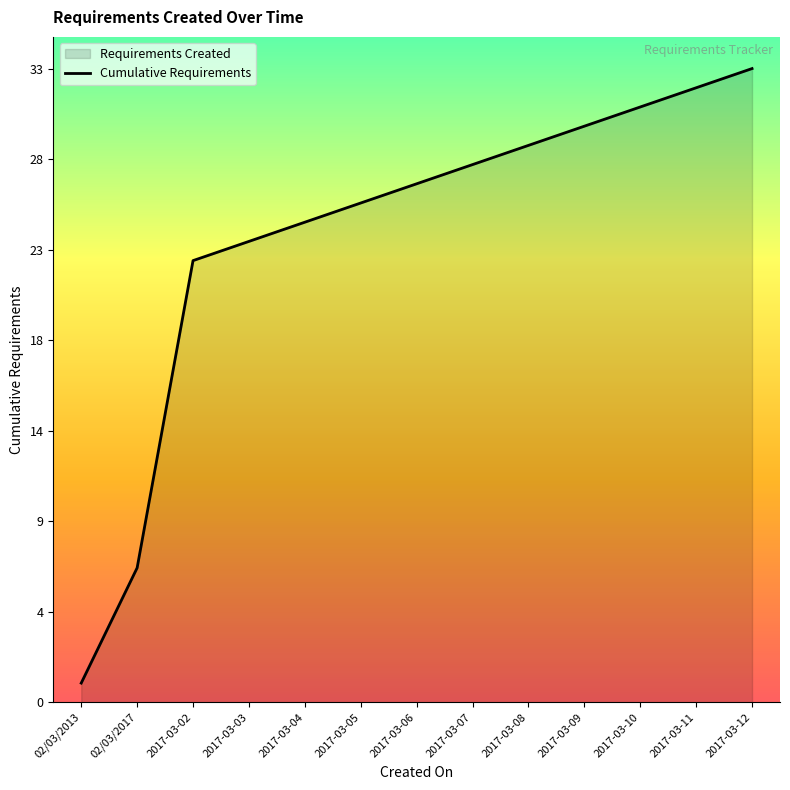

What is the ratio of the value at 2017-03-11 to the value at 2017-03-06?

1.2